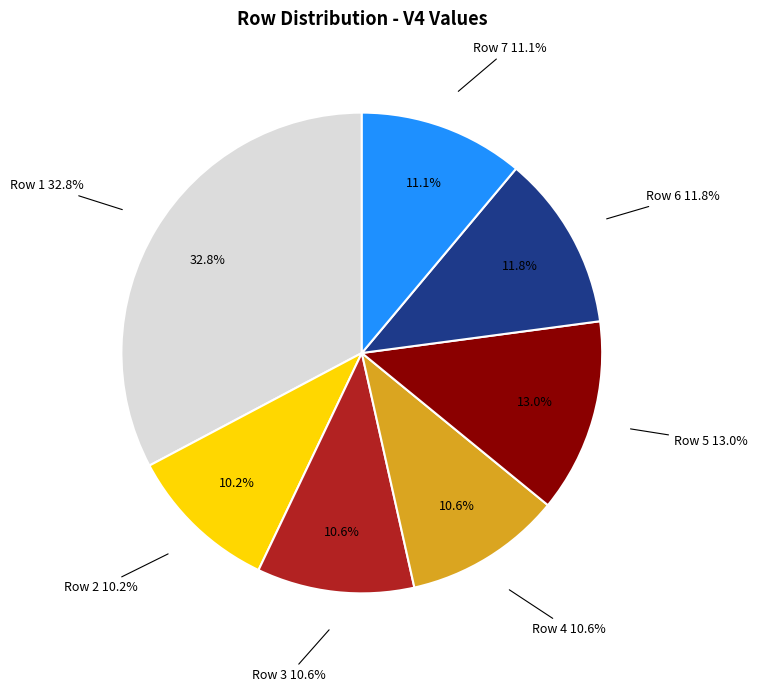

How many slices are in this pie chart?

7